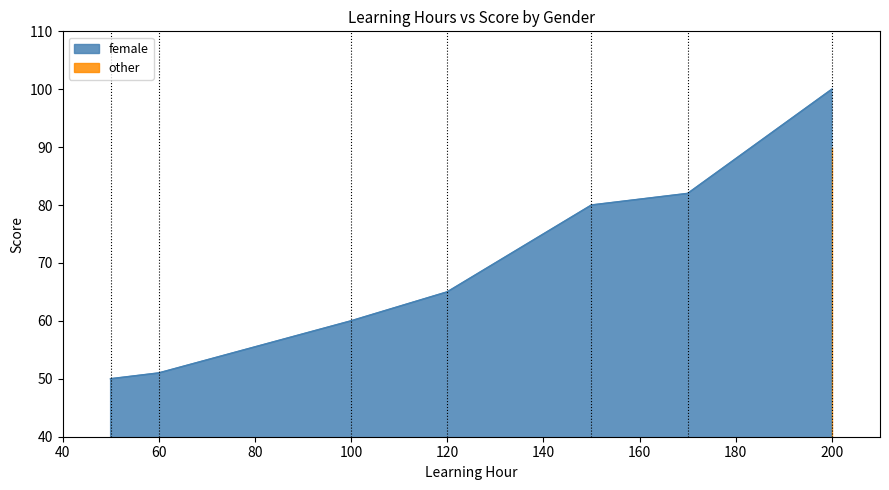

The value of female at 120 is 87. True or false?

False